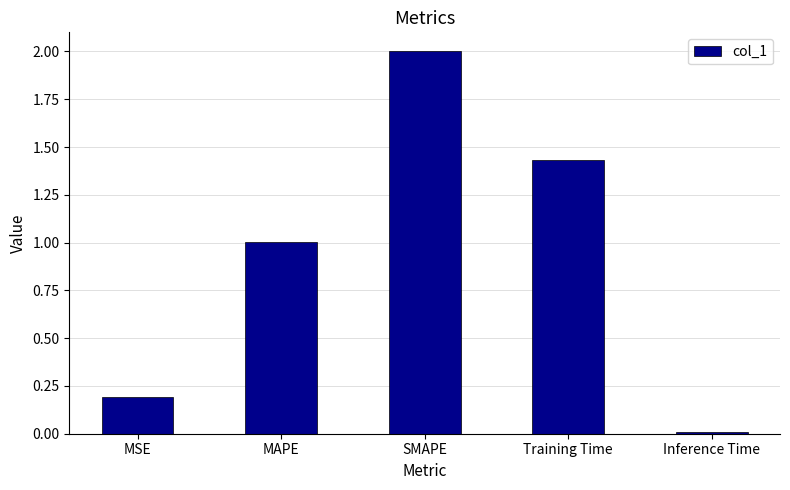

What is the average value?

0.9